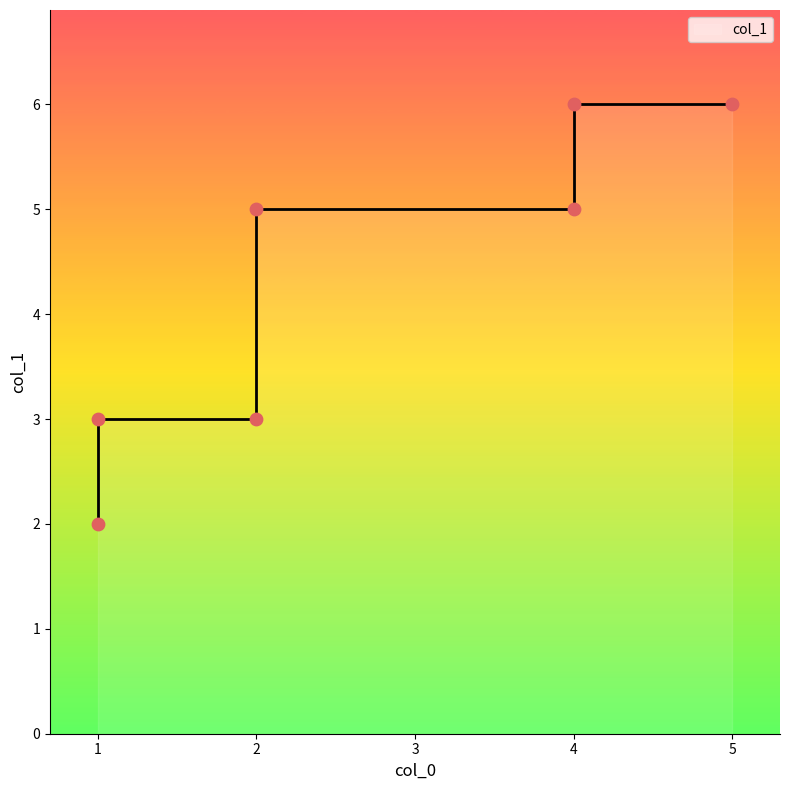

What is the ratio of the value at 2 to the value at 1?

2.5